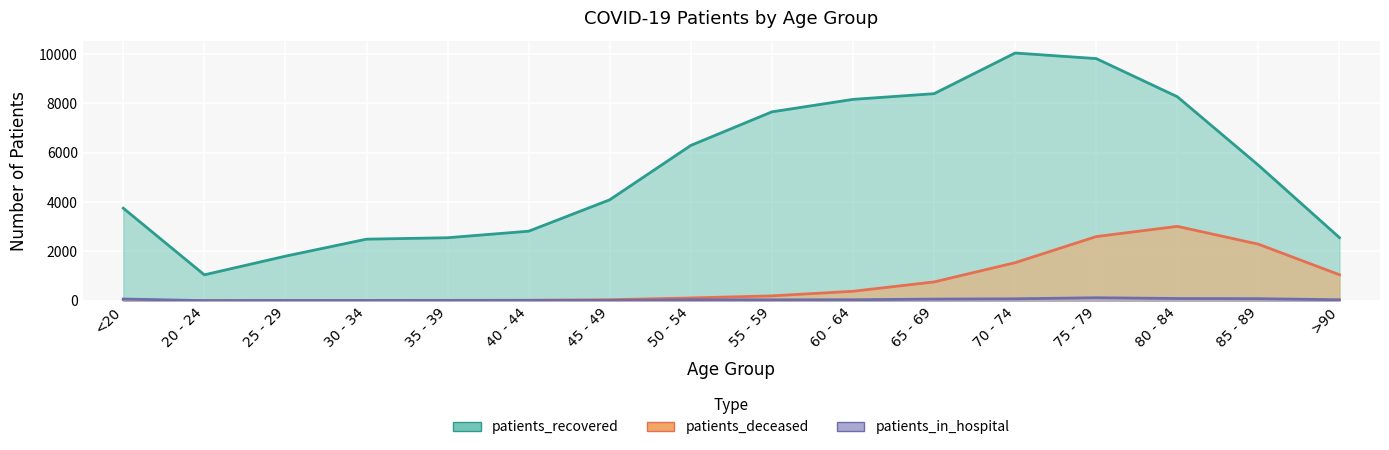

What is the lowest value of the patients_deceased series?

3